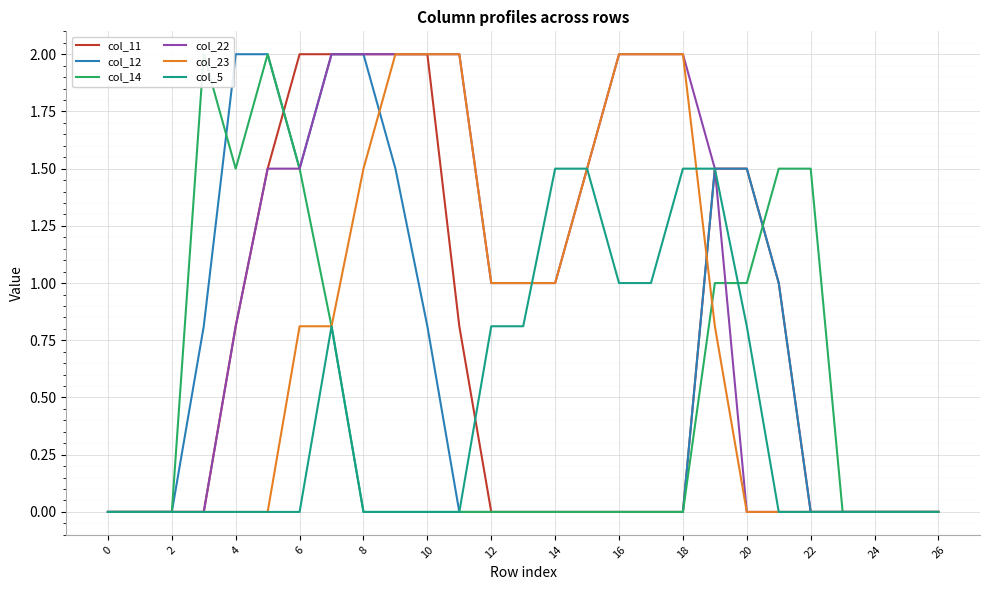

True or false: col_11 has a value of -1.4 at 22.

False